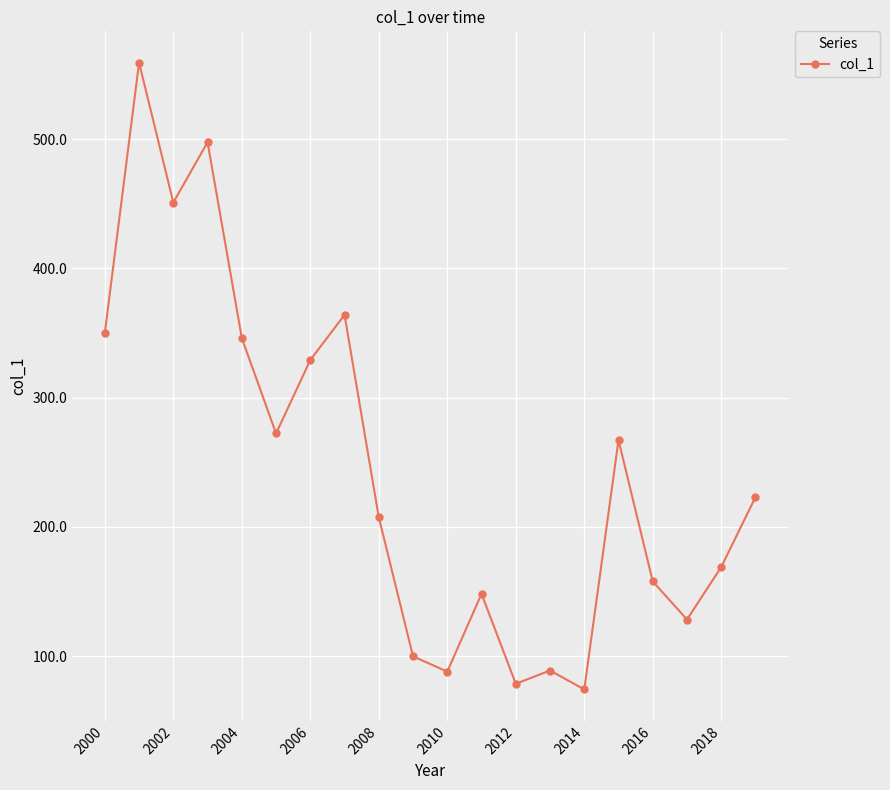

What is the minimum value shown in the chart?

74.2